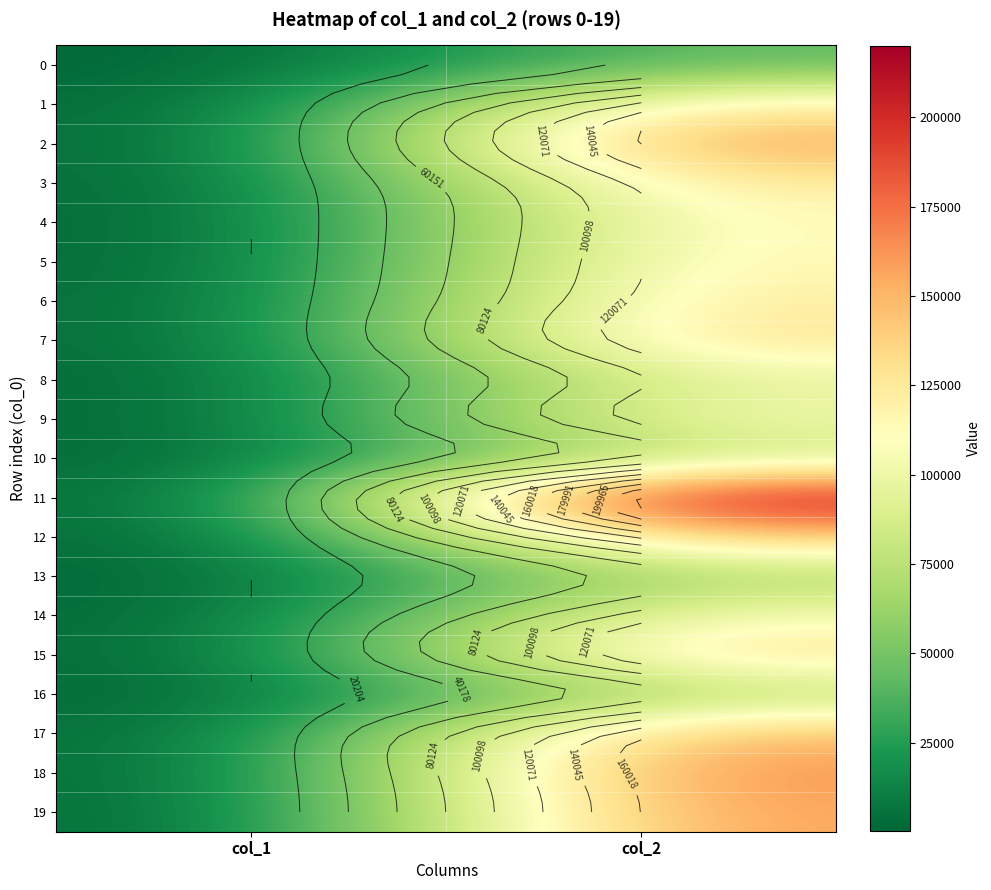

What is the average value of the 1 series?

62184